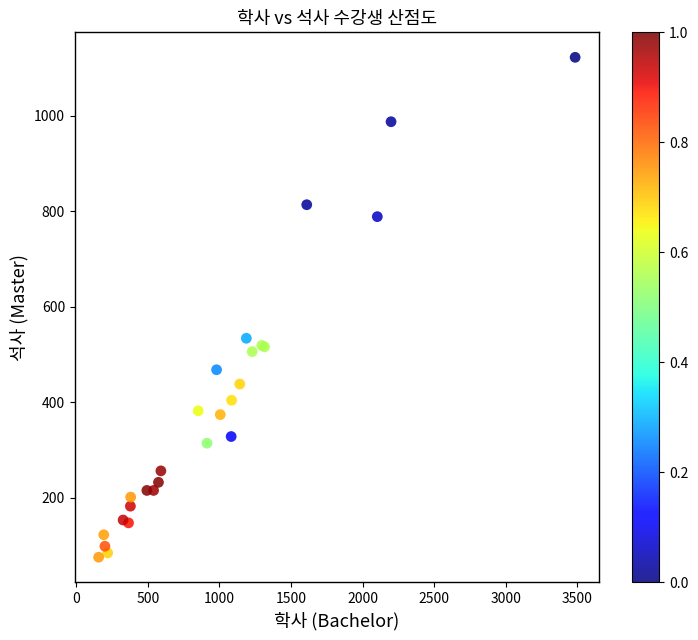

What Y value in the scatter plot is closest to 599?

534